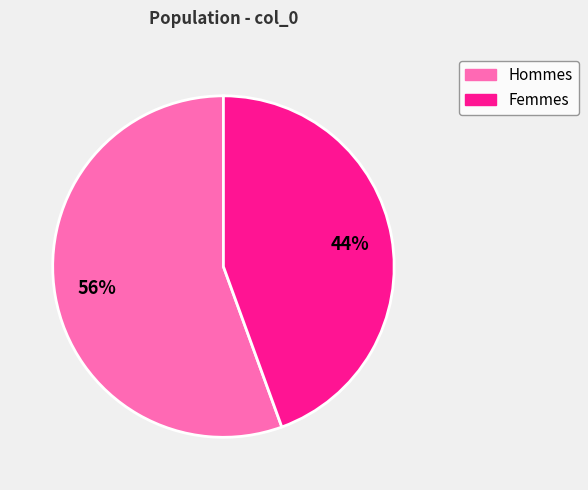

What percentage is the Hommes slice, to the nearest percent?

56%